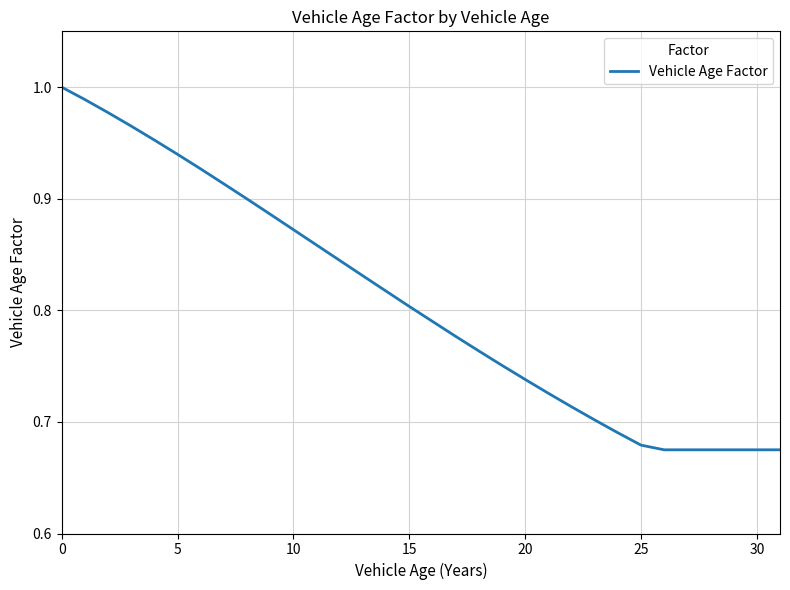

What is the difference between the maximum and minimum values?

0.3